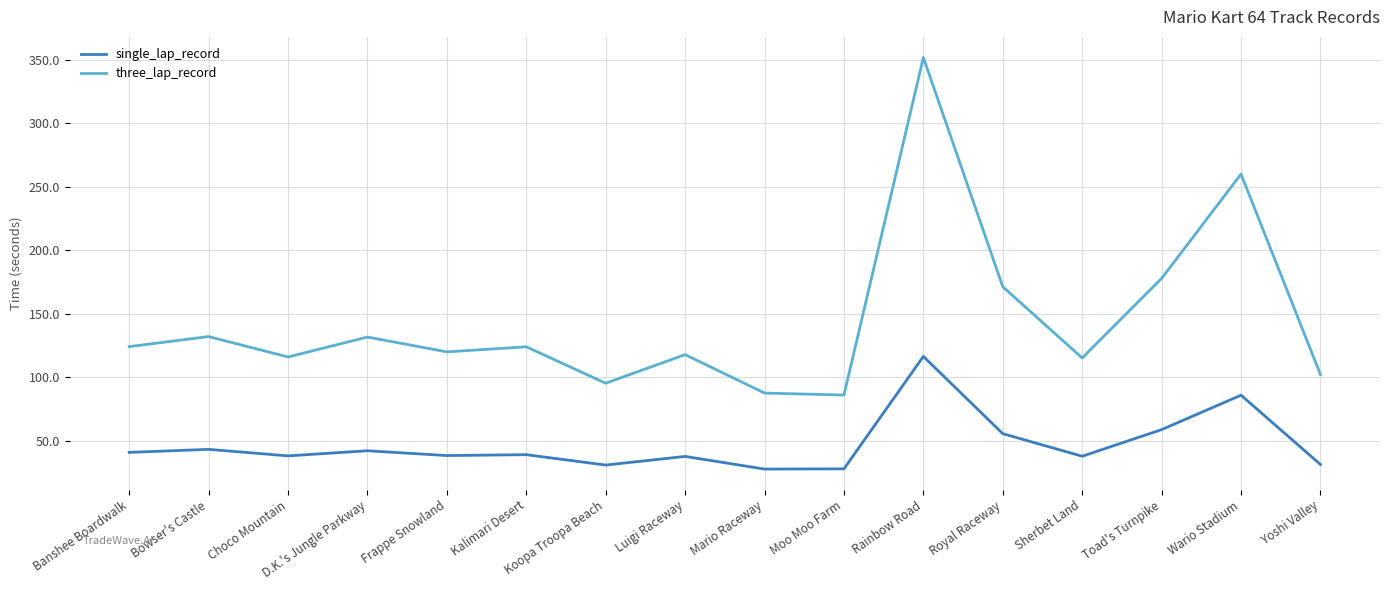

What is the total value across all series at Kalimari Desert?

162.9